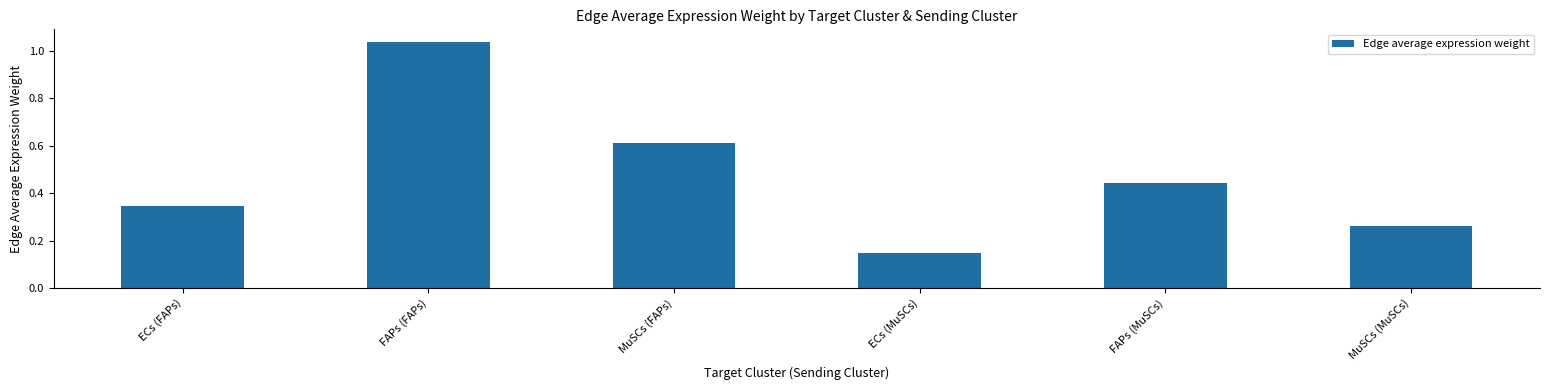

List the labels in order of value, smallest first.

ECs (MuSCs), MuSCs (MuSCs), ECs (FAPs), FAPs (MuSCs), MuSCs (FAPs), FAPs (FAPs)